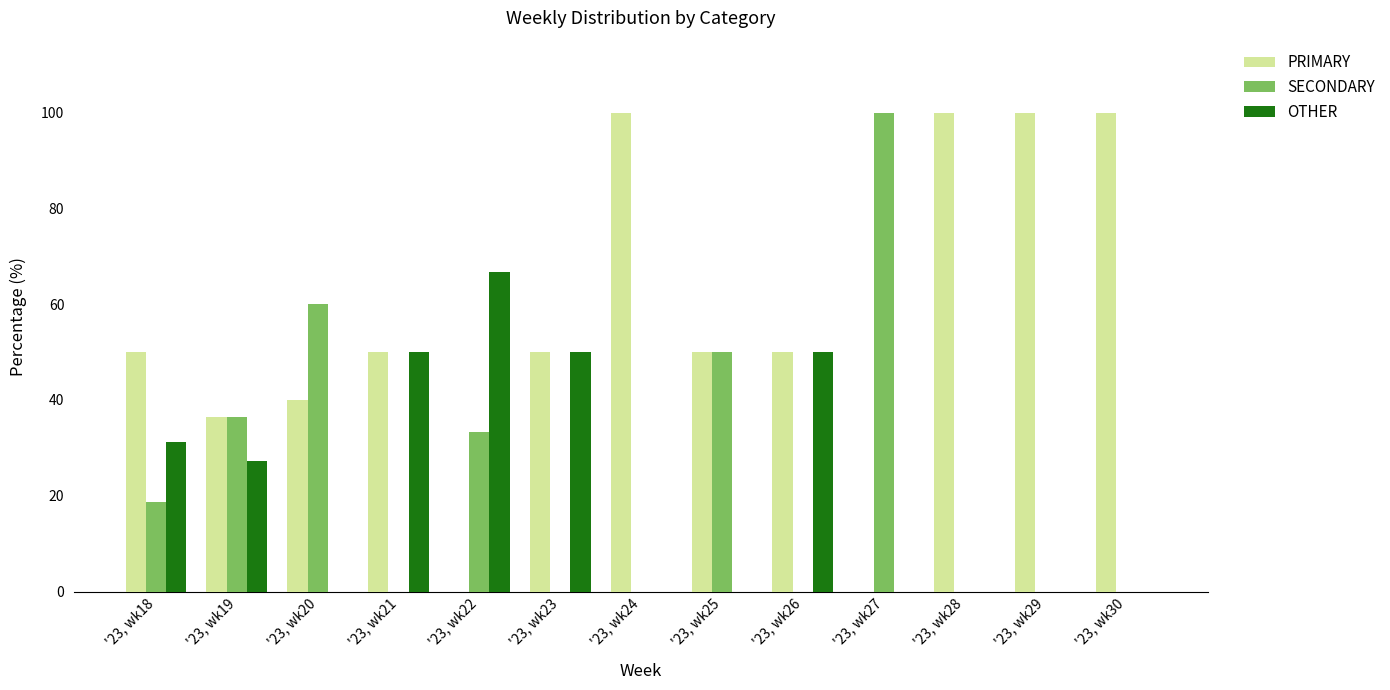

What is the sum of all PRIMARY values?

726.4